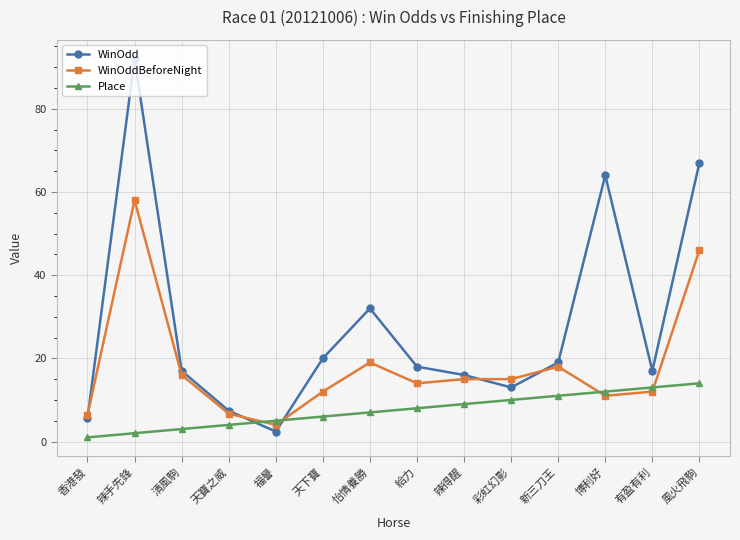

Which series has the largest total across all categories?

WinOdd